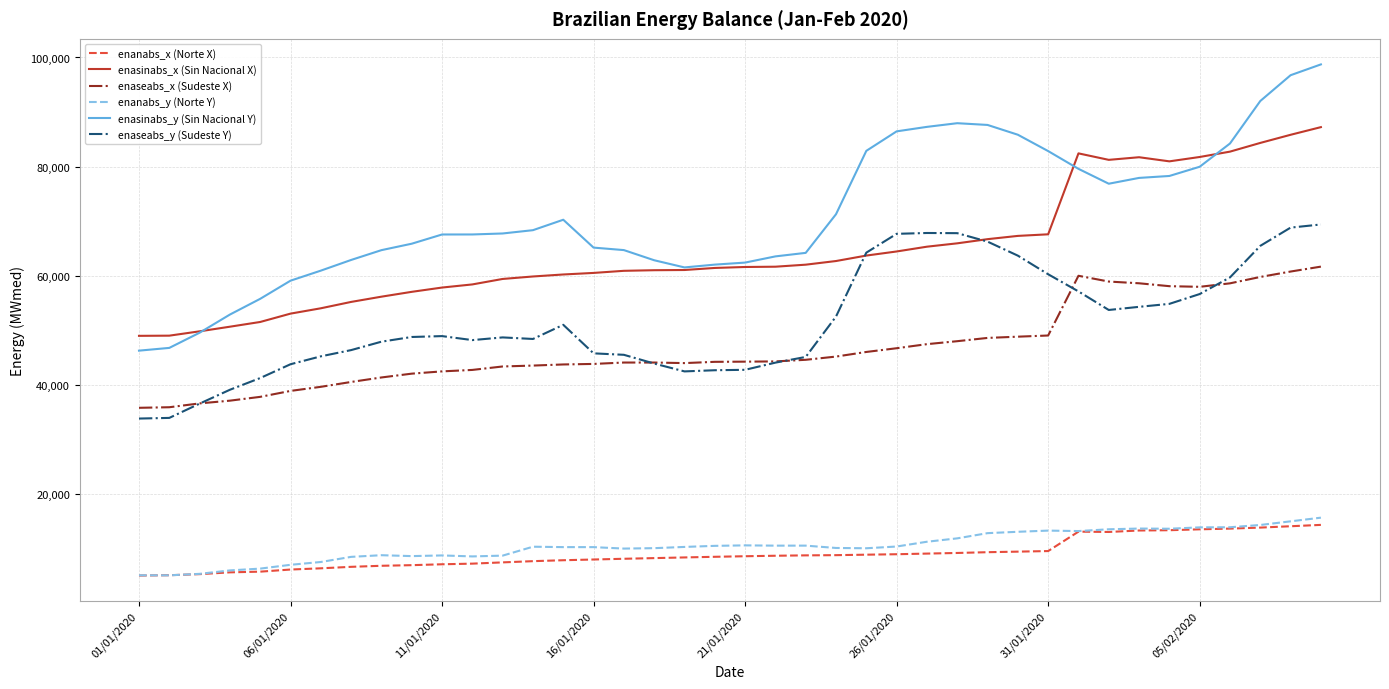

True or false: enanabs_x (Norte X) and enaseabs_y (Sudeste Y) intersect in this chart.

False